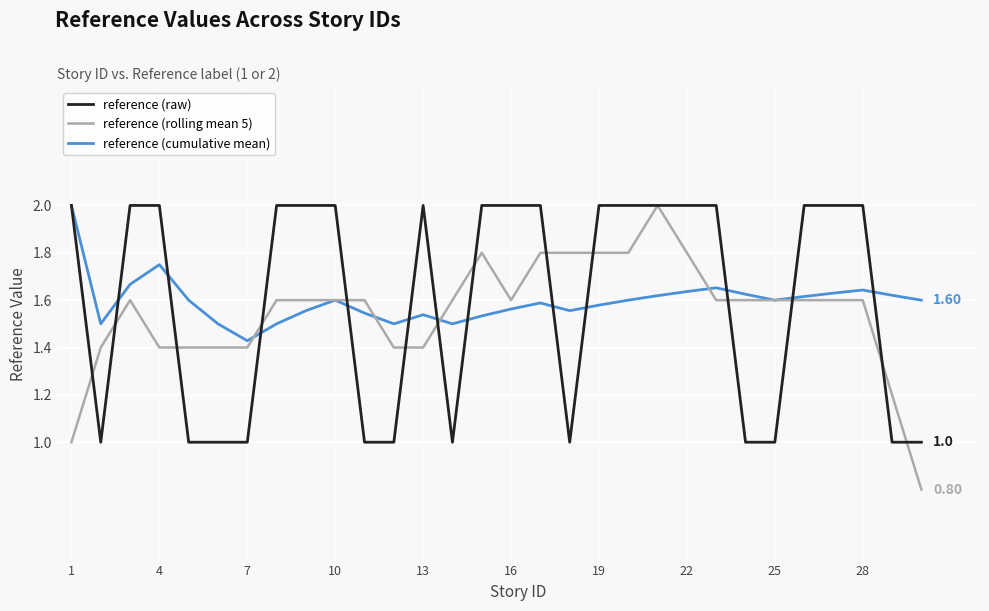

What is the maximum value shown in the chart?

2.0